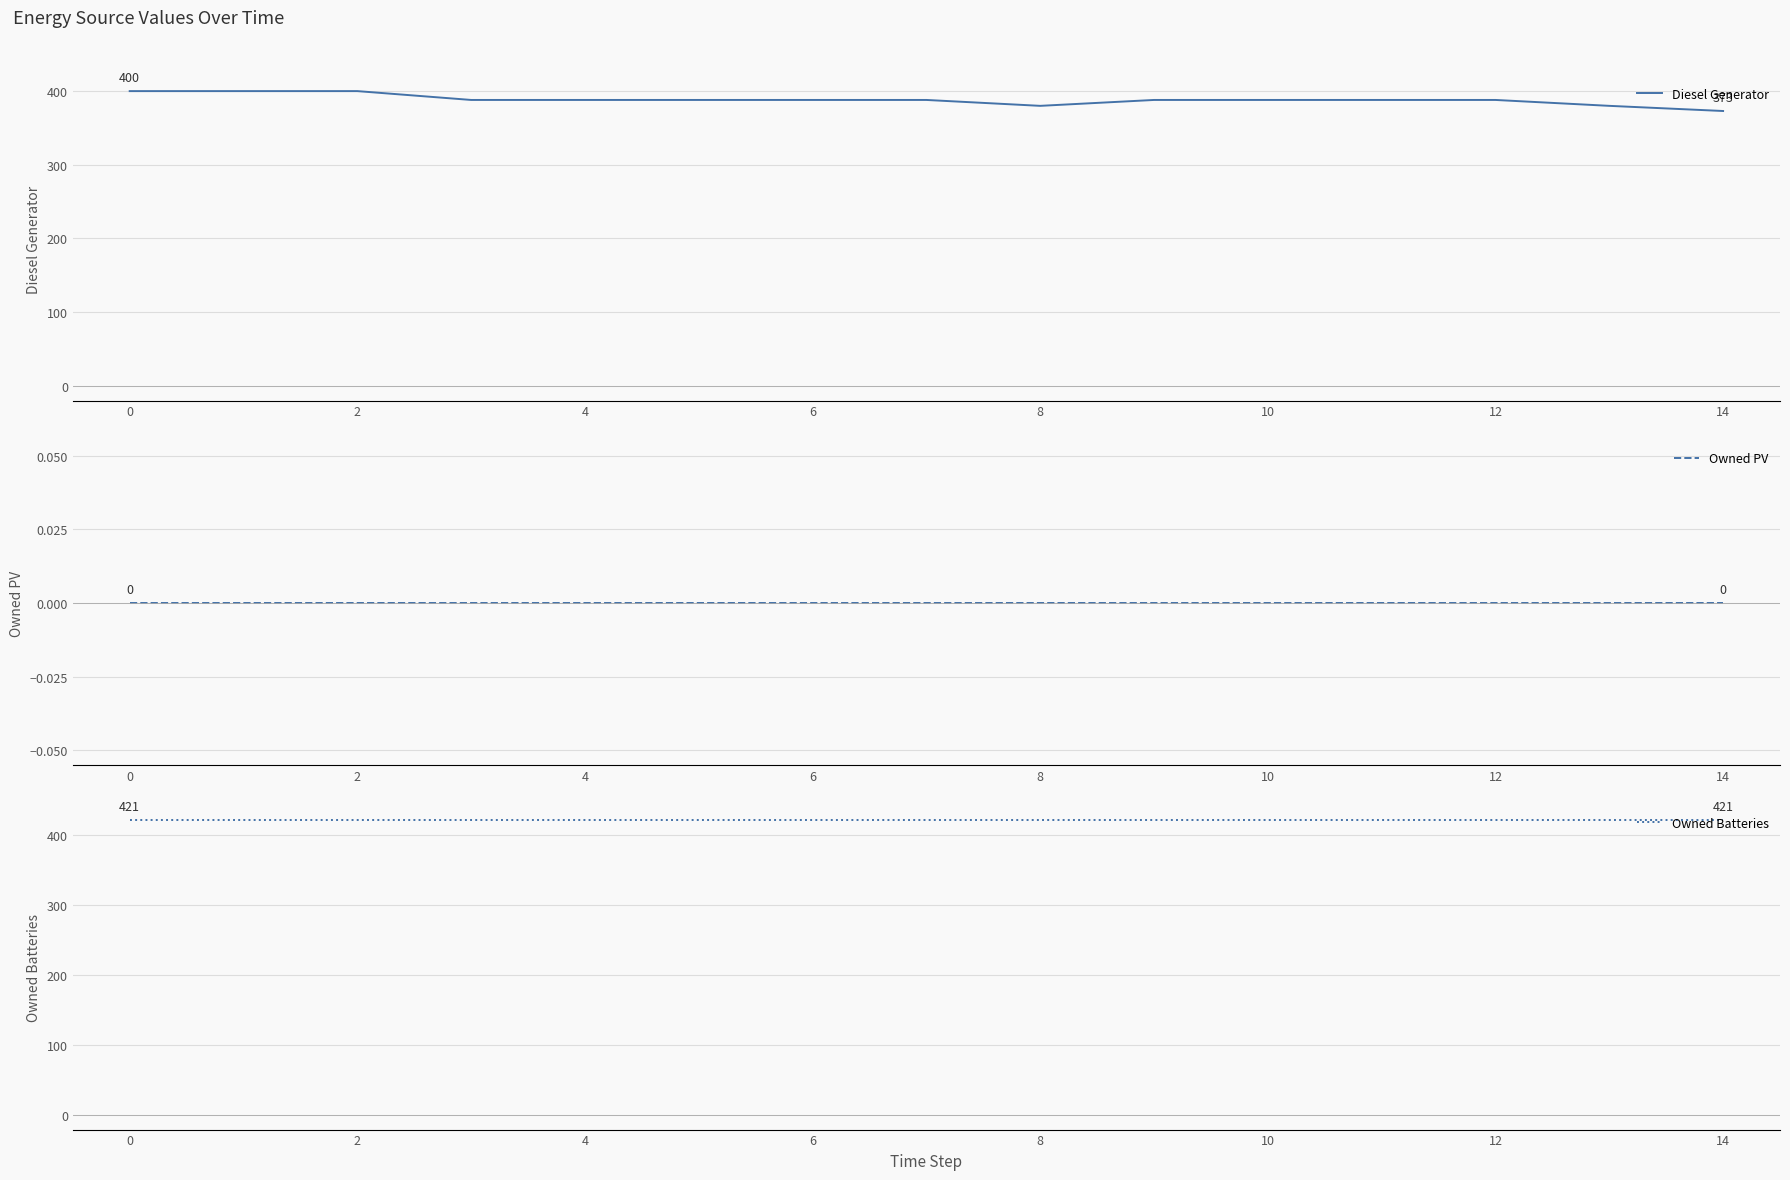

True or false: Owned PV and Diesel Generator intersect in this chart.

False